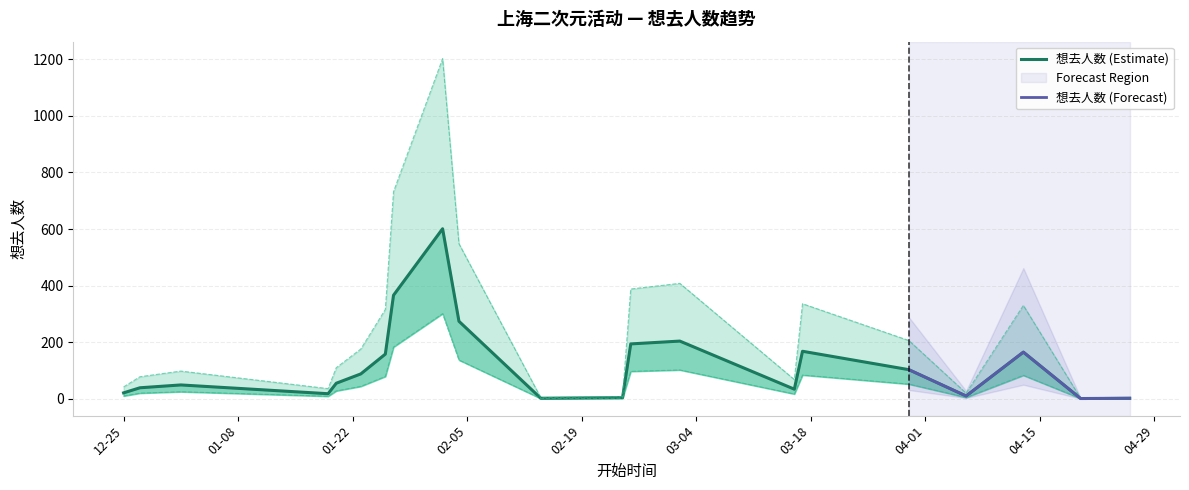

Where does the 想去人数_upper series first go above 110?

2024-01-23